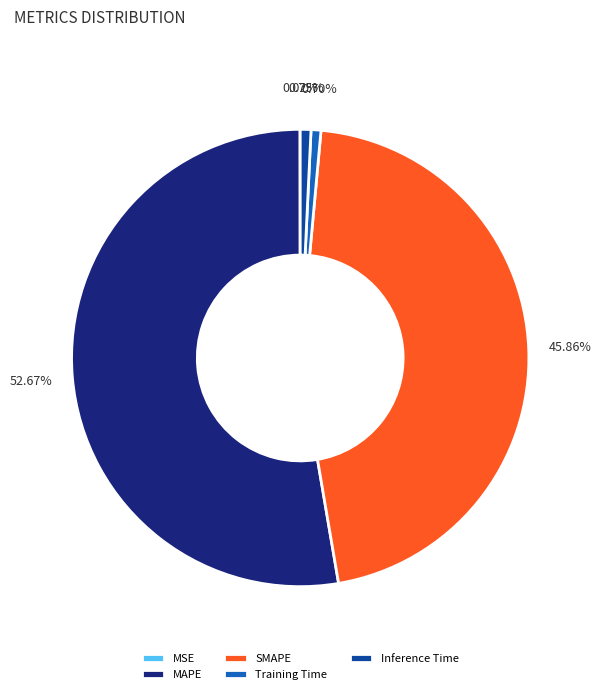

Is there a majority slice in this chart?

Yes